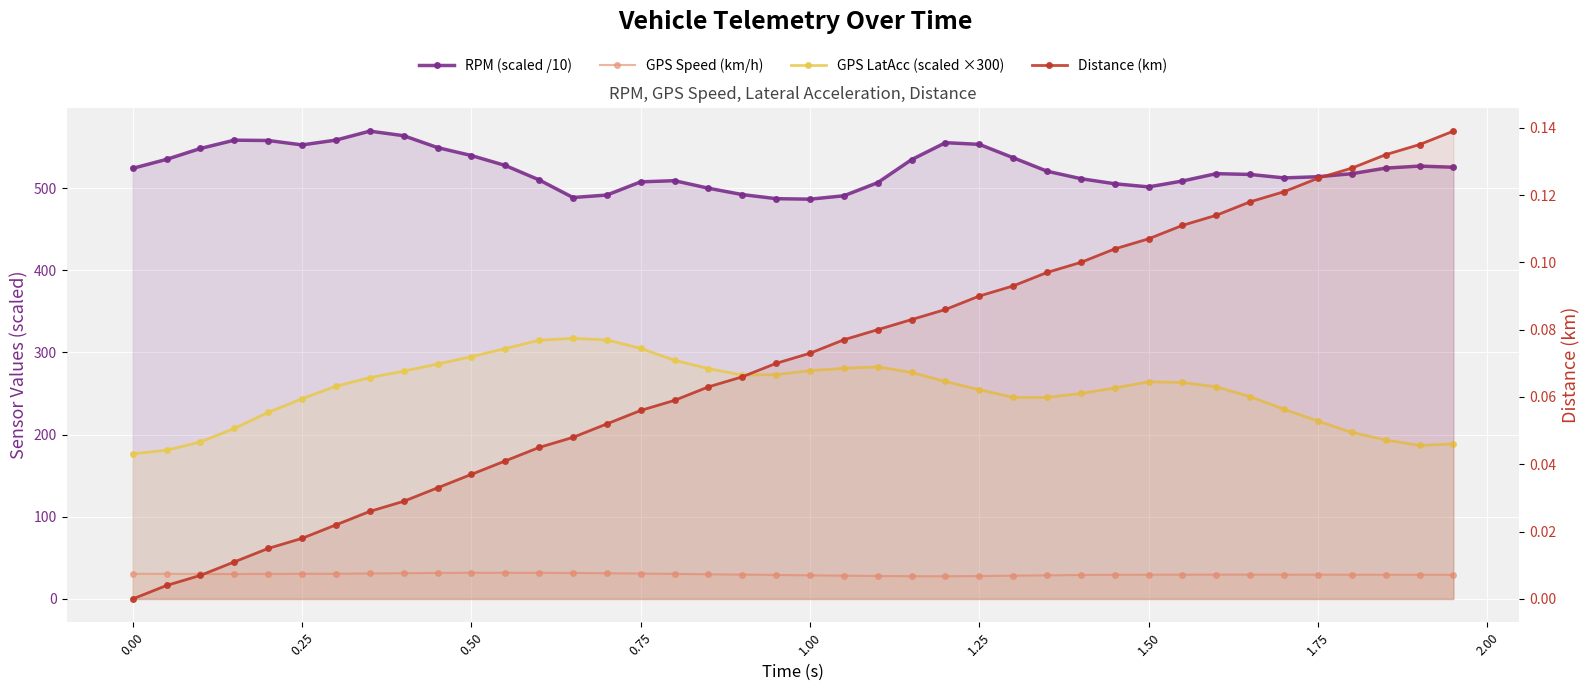

What is the maximum value shown in the chart?

569.2